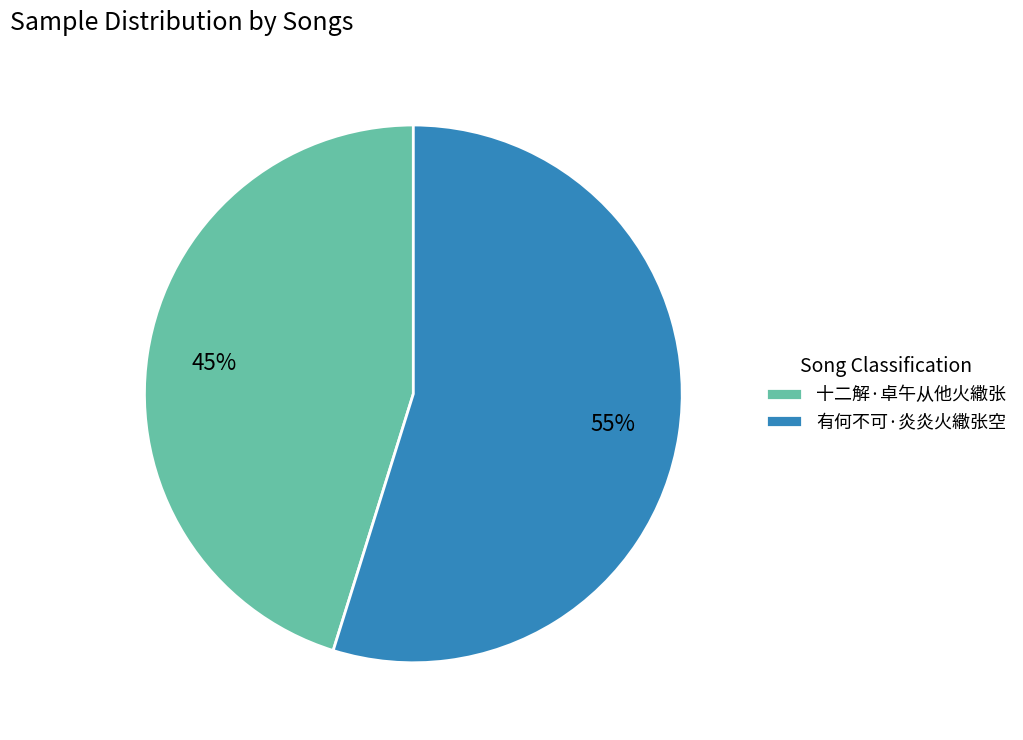

To the nearest percent, what is the average slice percentage?

50%